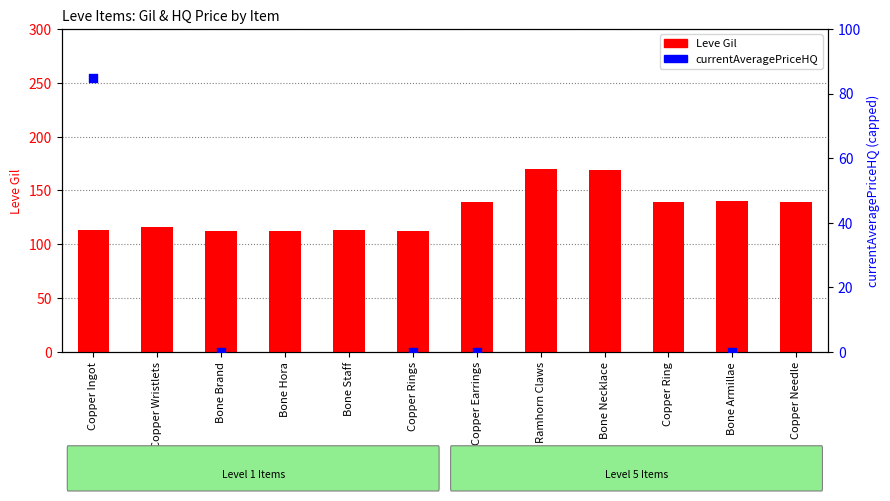

Which series contains the highest Y value?

currentAveragePriceHQ